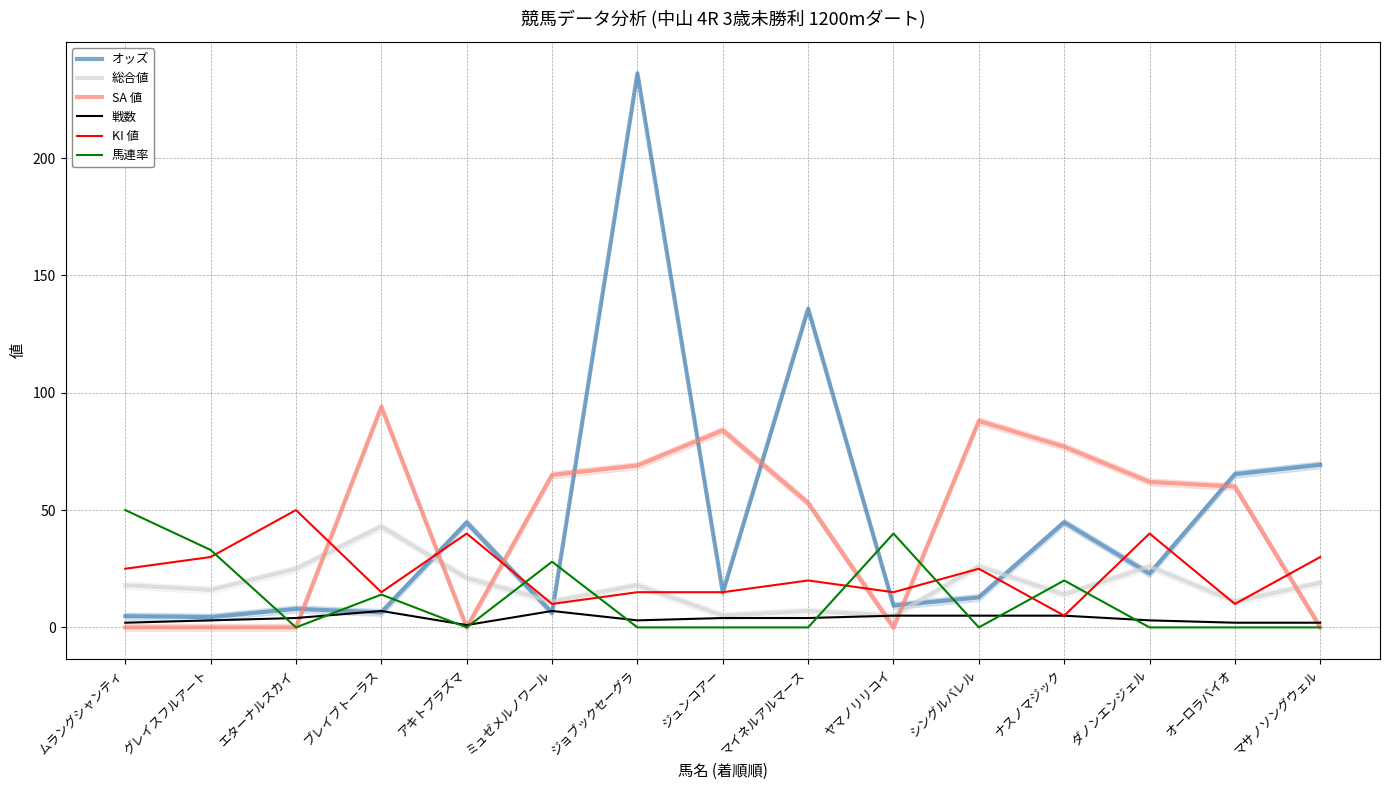

How many values in SA 値 are above zero?

9